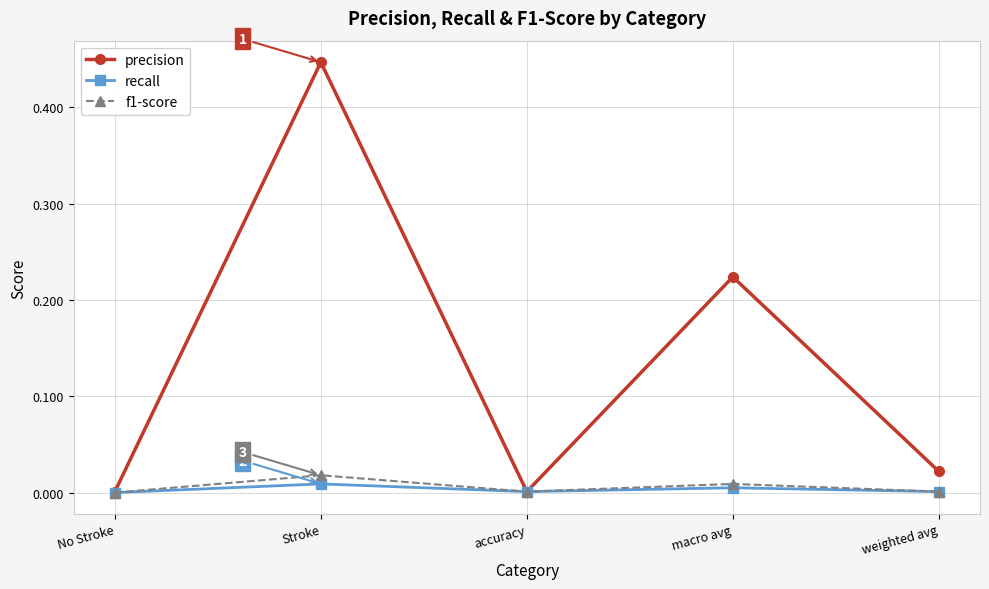

How many lines are shown in the chart?

3